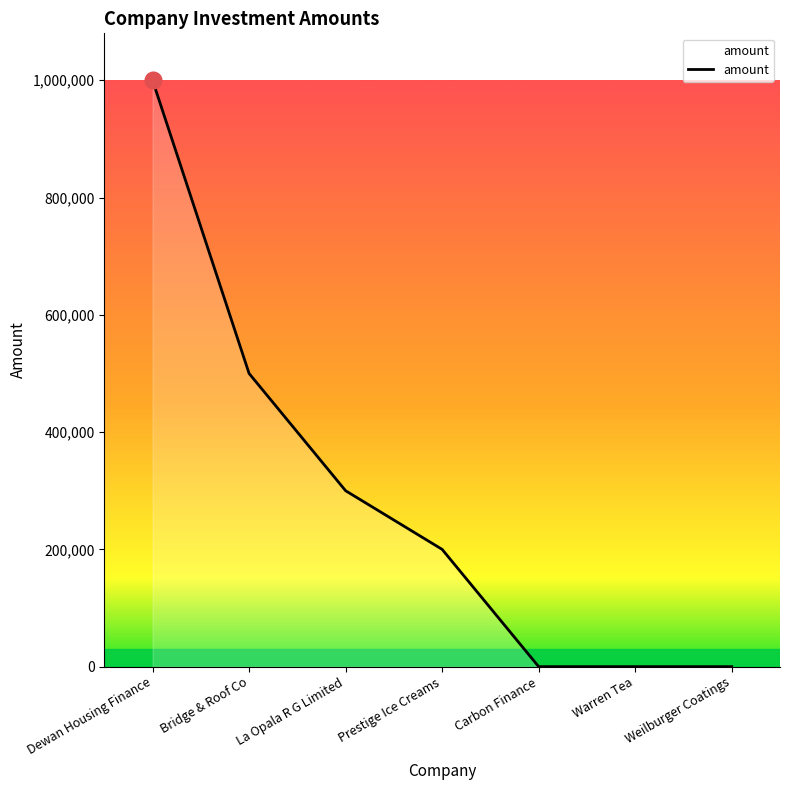

Reading right to left, list all the values displayed in this chart.

0	0	0	200000	300000	500000	1000000